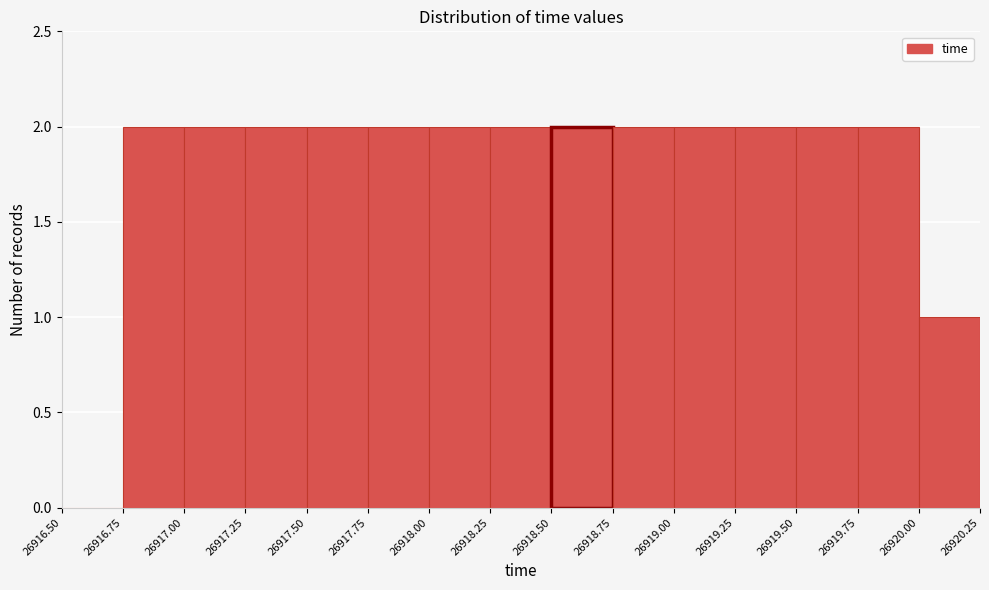

Reading left to right, transcribe this chart: for each bar, give the range it covers on the x-axis and its height. The values are not printed on the chart, so give them approximately, as read against the axis.

26916.50 to 26916.75: 0
26916.75 to 26917.00: 2
26917.00 to 26917.25: 2
26917.25 to 26917.50: 2
26917.50 to 26917.75: 2
26917.75 to 26918.00: 2
26918.00 to 26918.25: 2
26918.25 to 26918.50: 2
26918.50 to 26918.75: 2
26918.75 to 26919.00: 2
26919.00 to 26919.25: 2
26919.25 to 26919.50: 2
26919.50 to 26919.75: 2
26919.75 to 26920.00: 2
26920.00 to 26920.25: 1